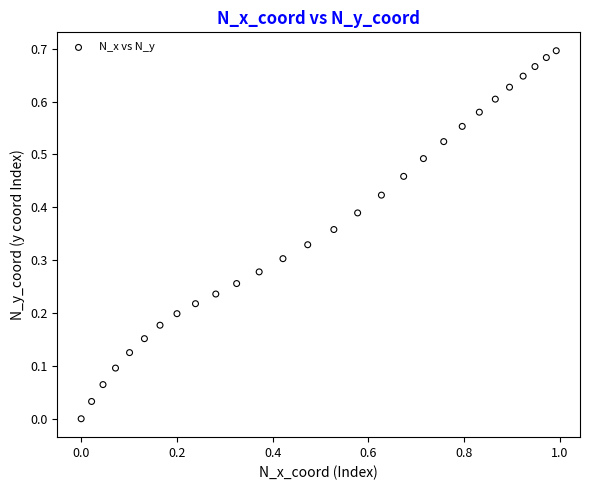

What is the range of X values (max minus min)?

1.0